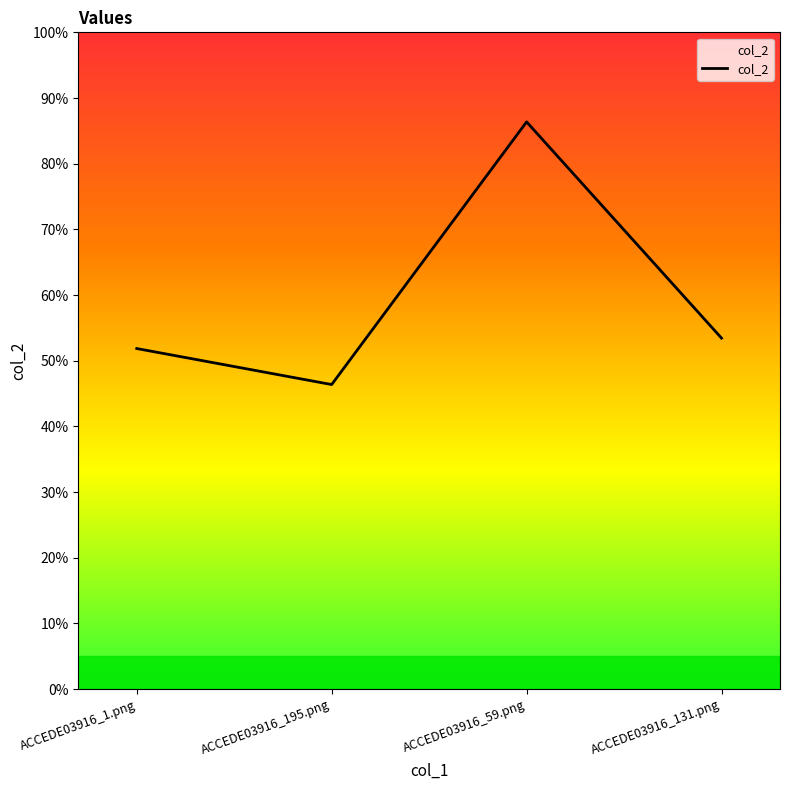

What is the difference between the maximum and second lowest values?

0.3